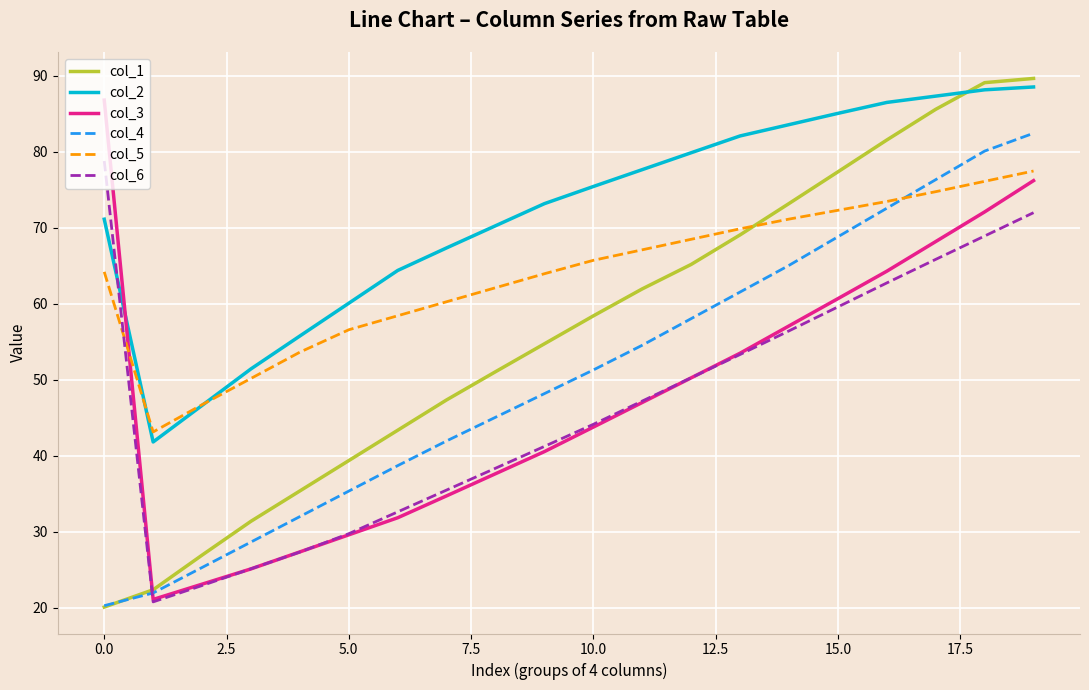

What is the maximum value for col_5?

77.5